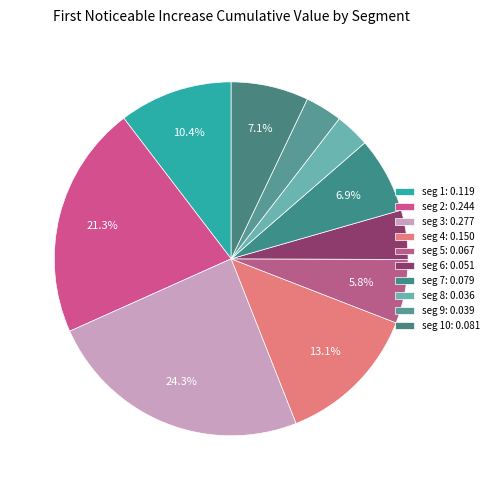

Does any single category account for the majority?

No